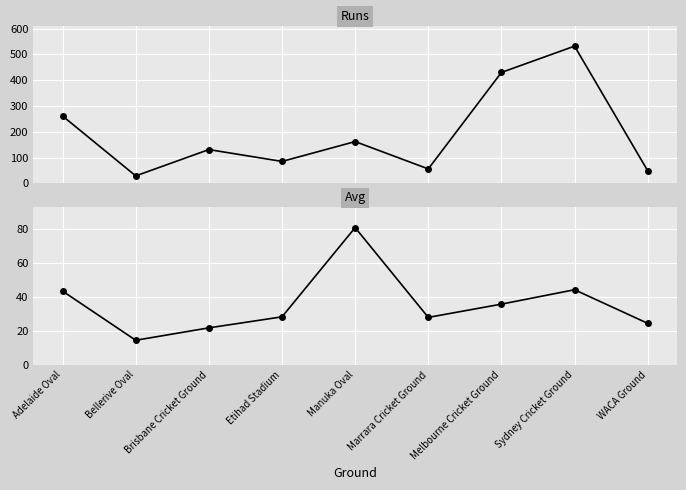

Reading left to right, list all the values displayed in this chart.

Runs: 261.0	29.0	131.0	85.0	162.0	56.0	430.0	532.0	49.0
Avg: 43.5	14.5	21.8	28.3	81.0	28.0	35.8	44.3	24.5